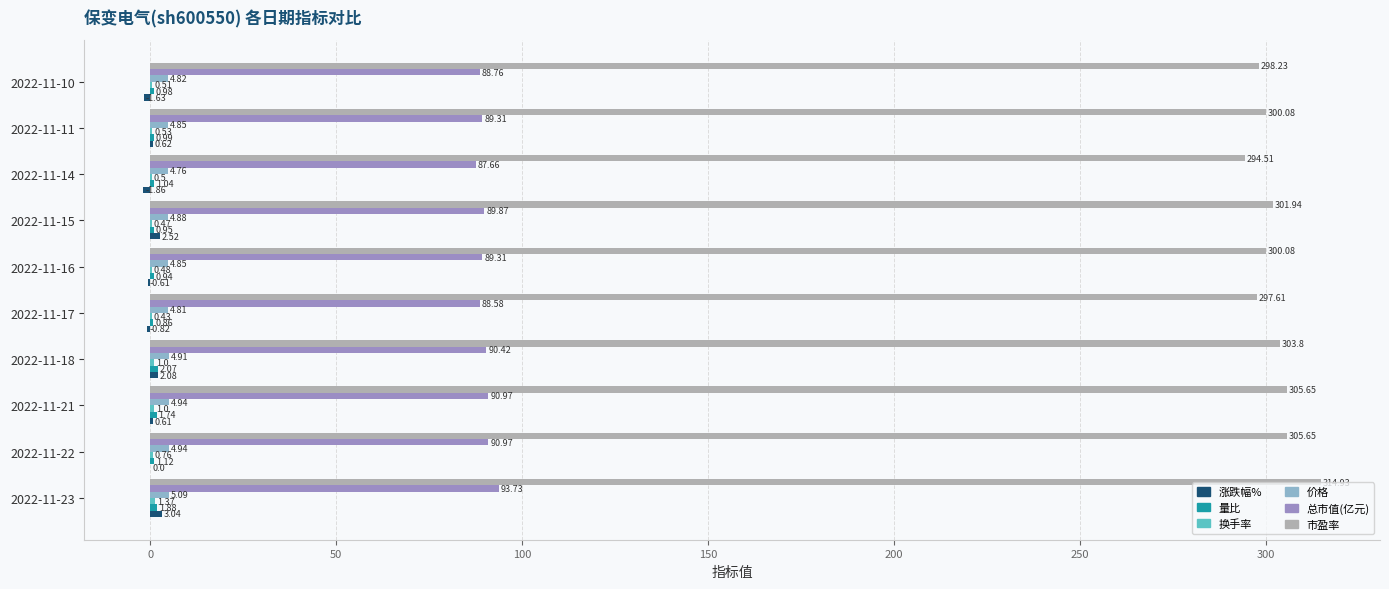

What is the total value across all series at 2022-11-17?

391.5